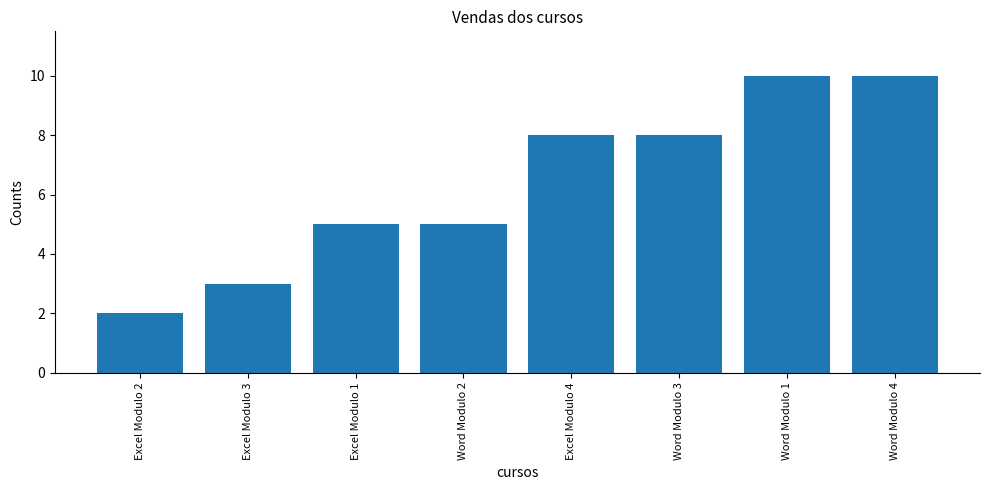

The value at Word Modulo 1 is 15. True or false?

False